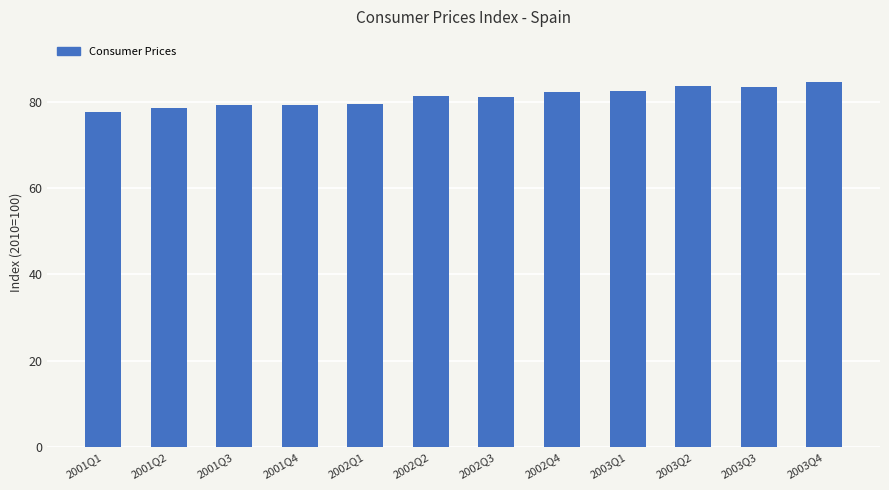

What is the average value?

81.1